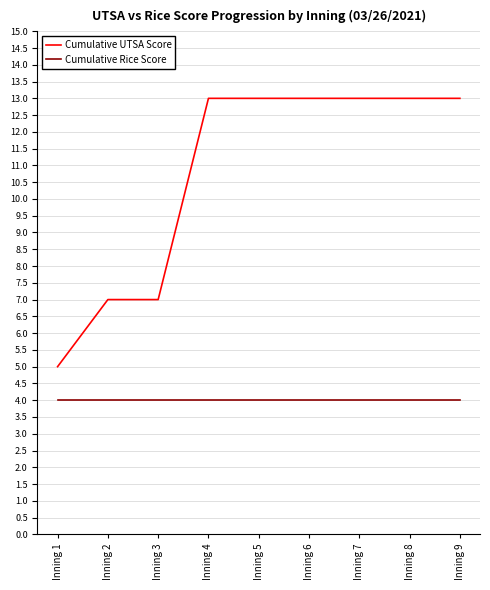

Rank the series by their average value, from highest to lowest.

Cumulative UTSA Score, Cumulative Rice Score